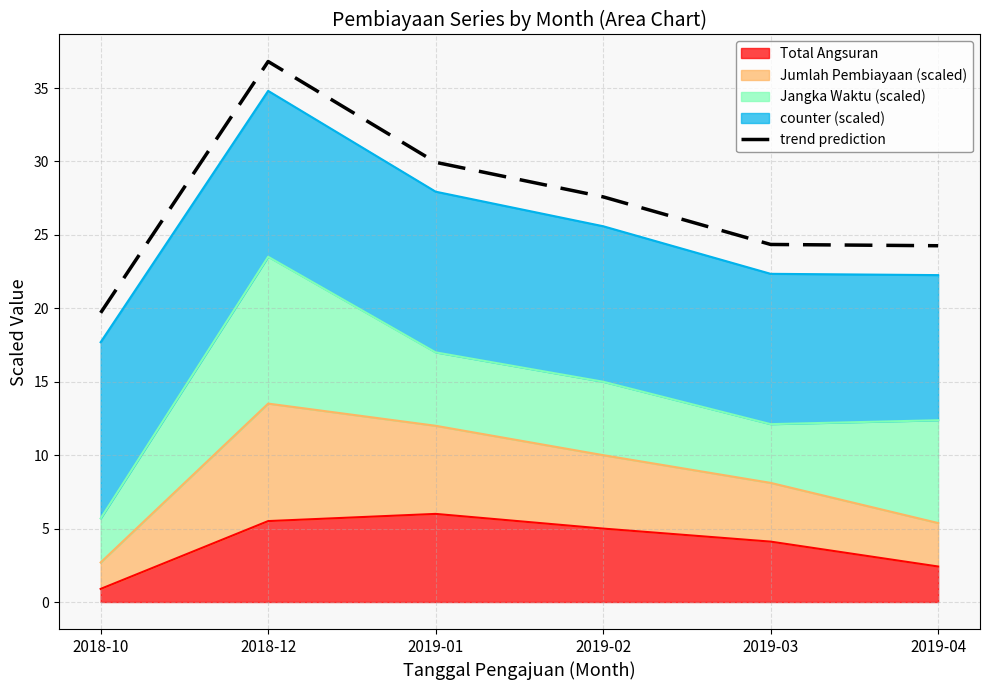

Where does the data first go above 27?

2018-12